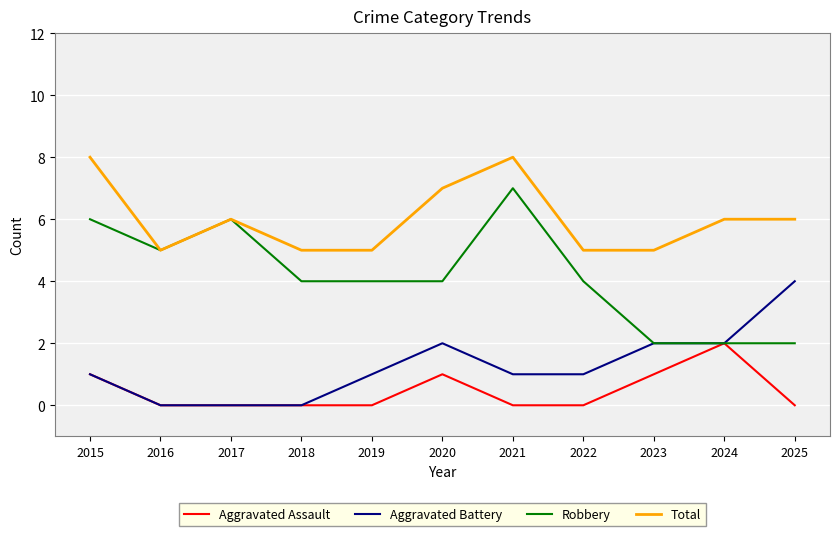

What is the difference between the Robbery values at 2022 and 2023?

2